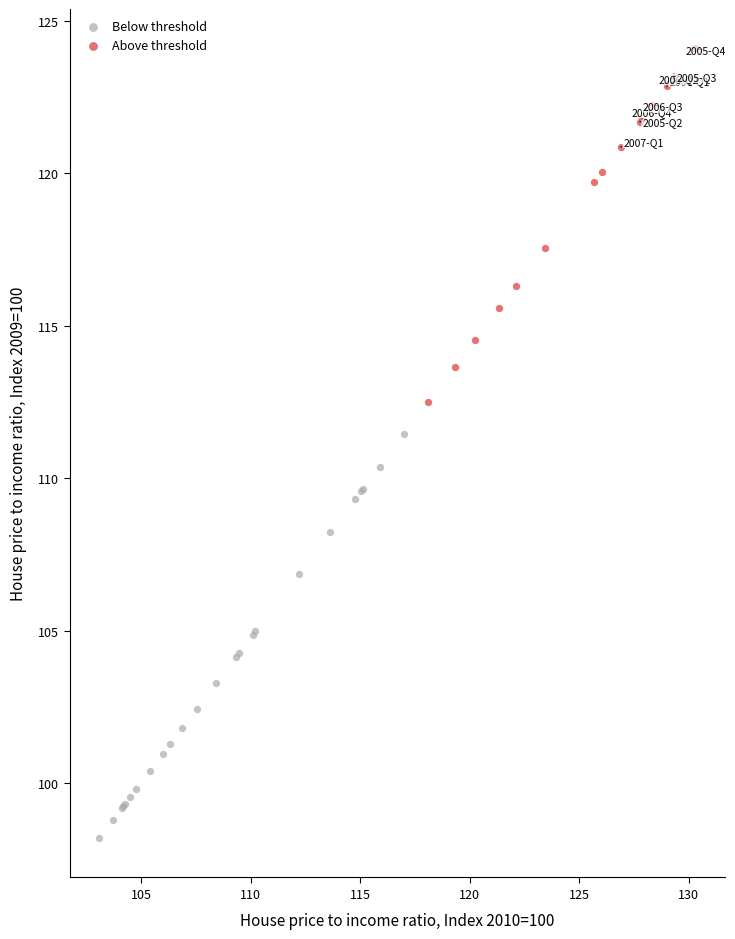

Which series reaches the maximum Y coordinate?

Above threshold